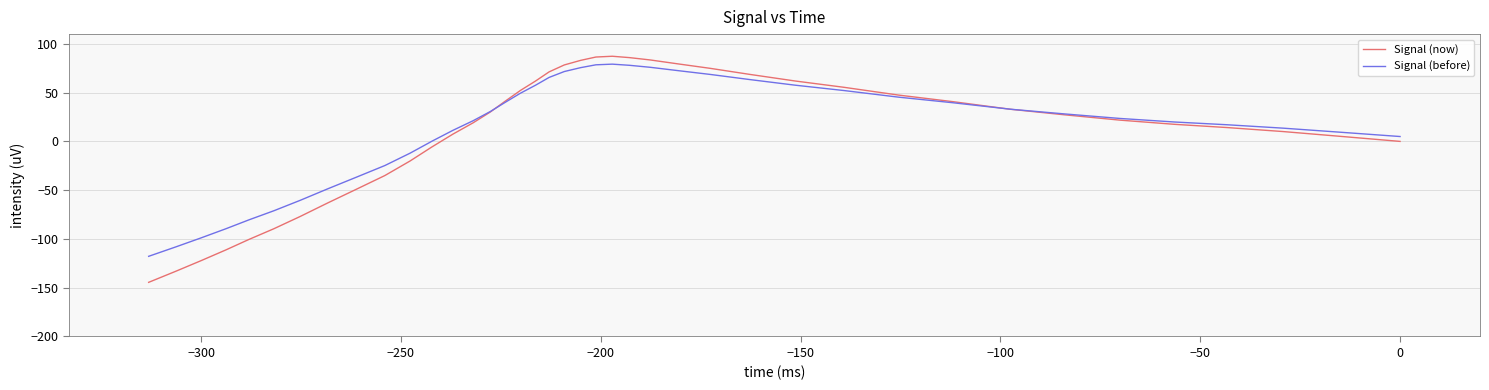

What is the value of the Signal (before) point at the 28th from the left?

11.3